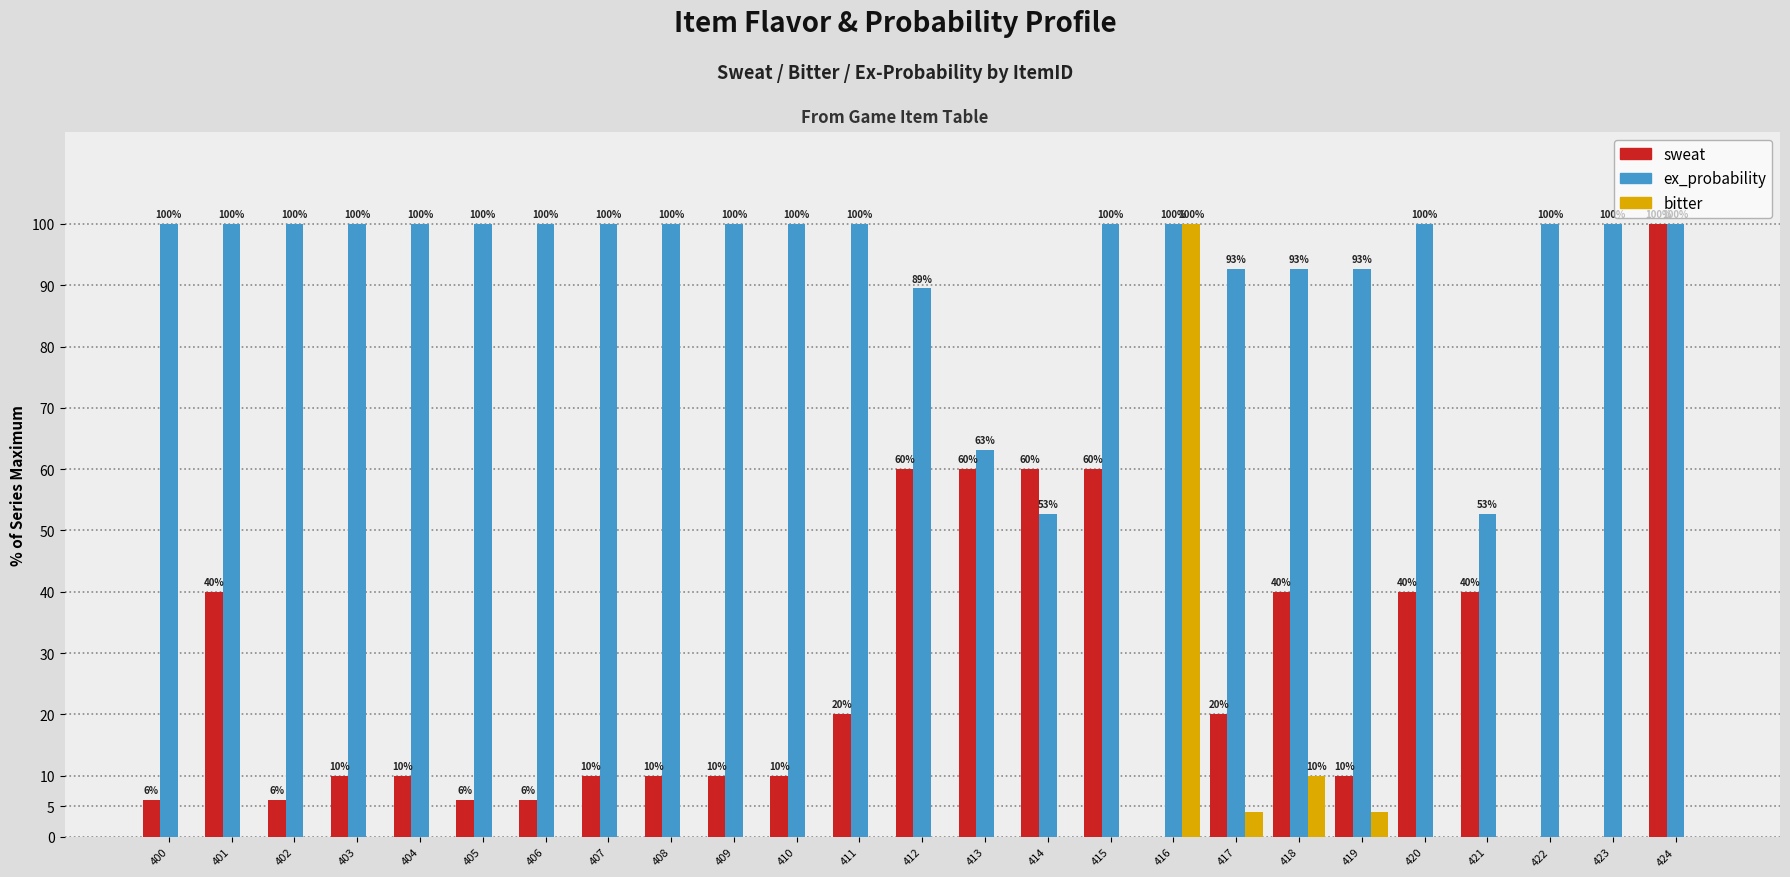

Which series changed the most between 402 and 419?

ex_probability